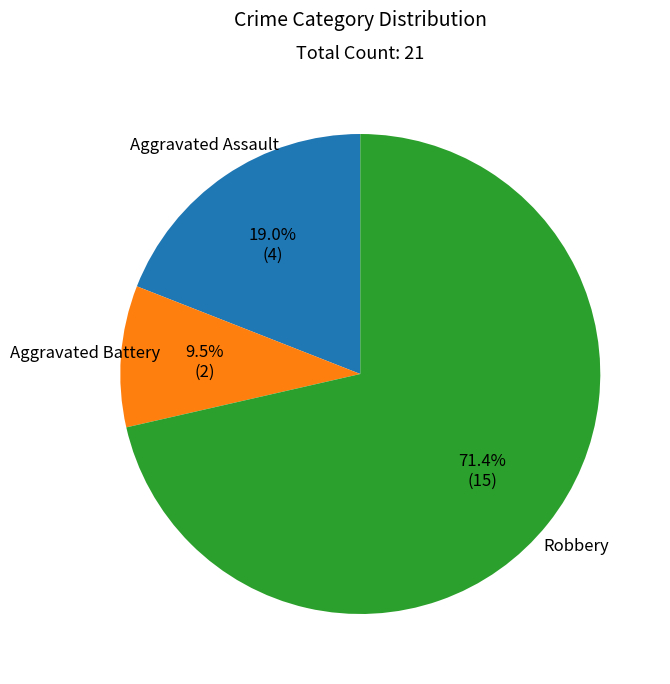

To the nearest percent, what is the average slice percentage?

33%